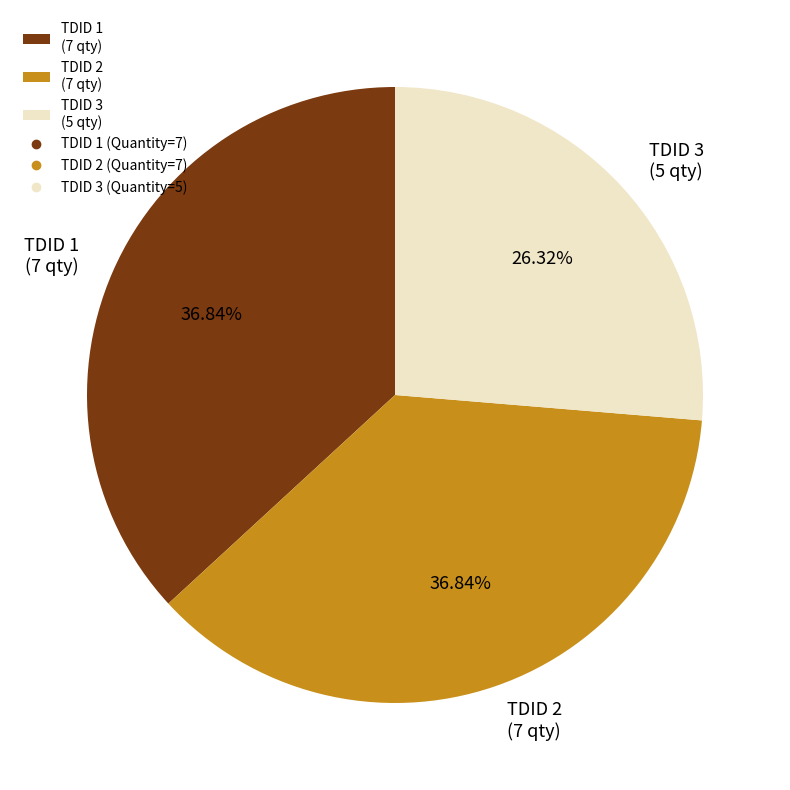

Is the sum of TDID 2 (7 qty) and TDID 3 (5 qty) greater than half?

Yes